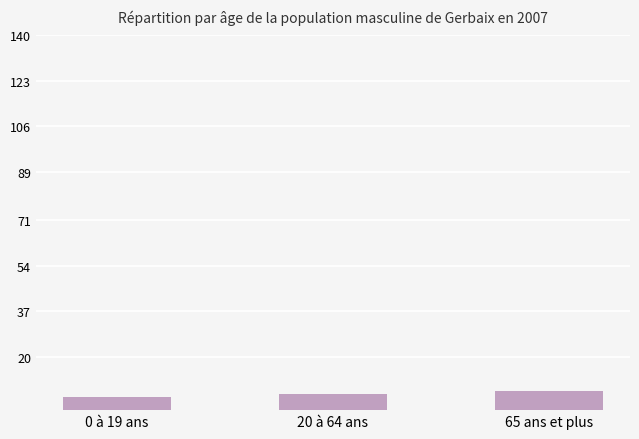

True or false: the data shows 5 at 0 à 19 ans.

True